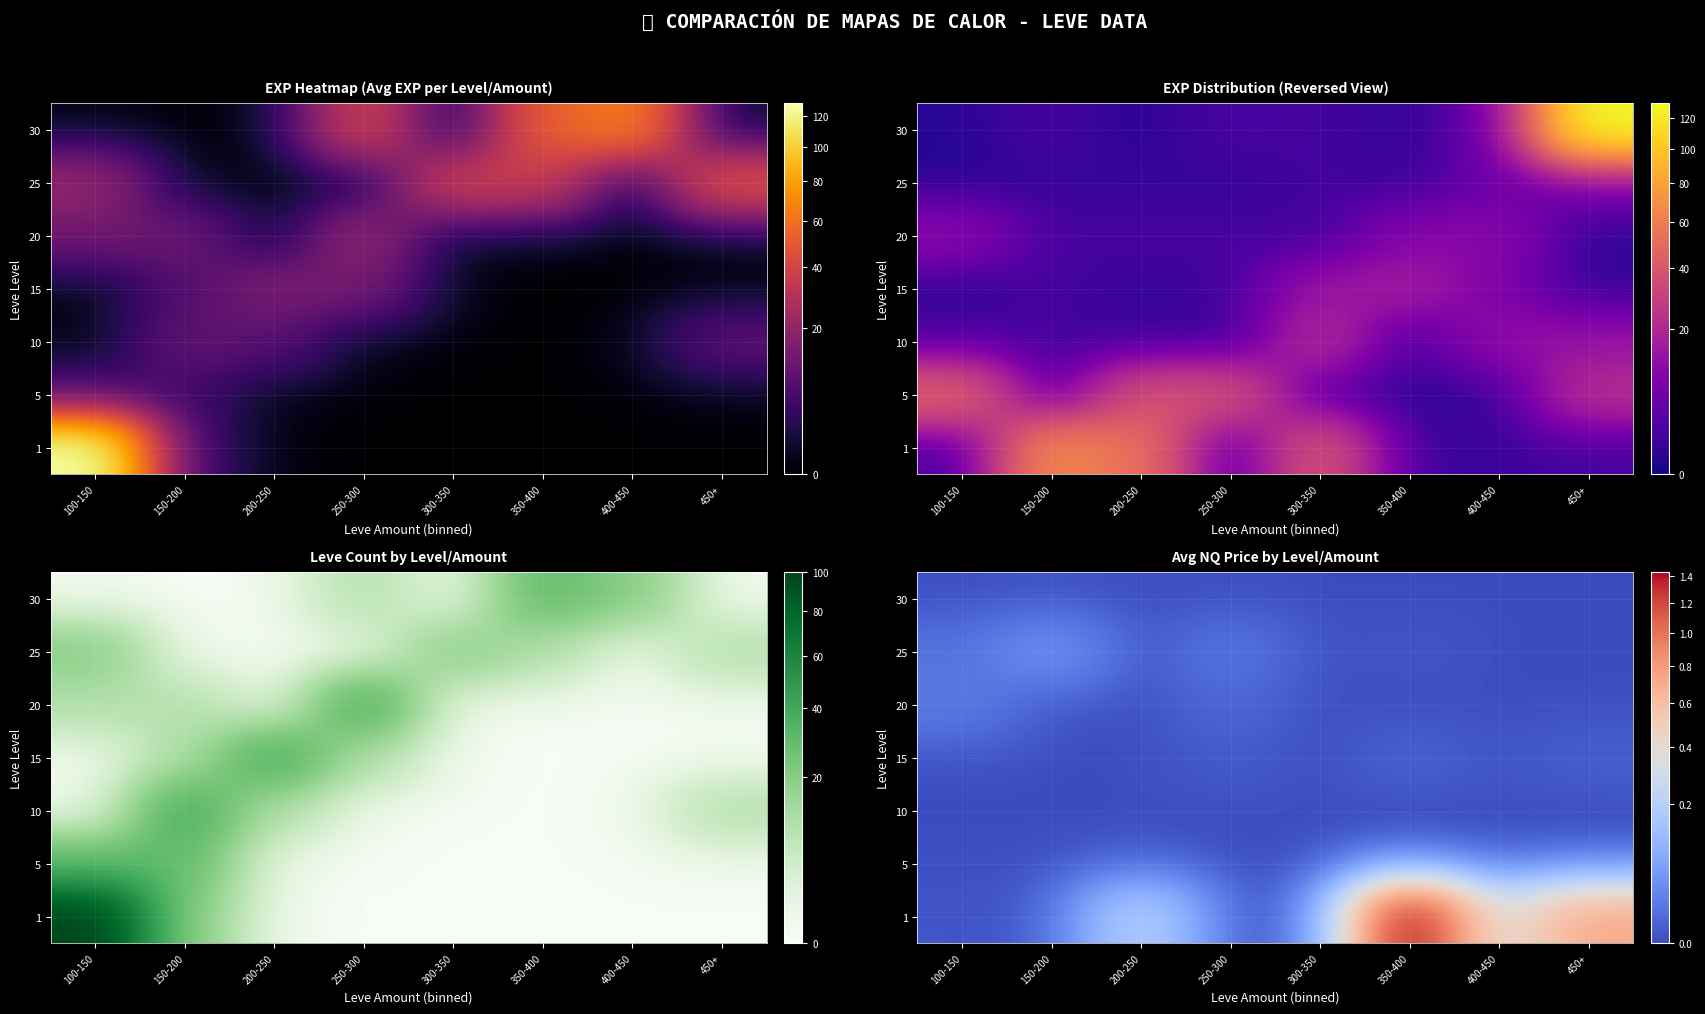

At which category is the sum across all series the highest?

350-400